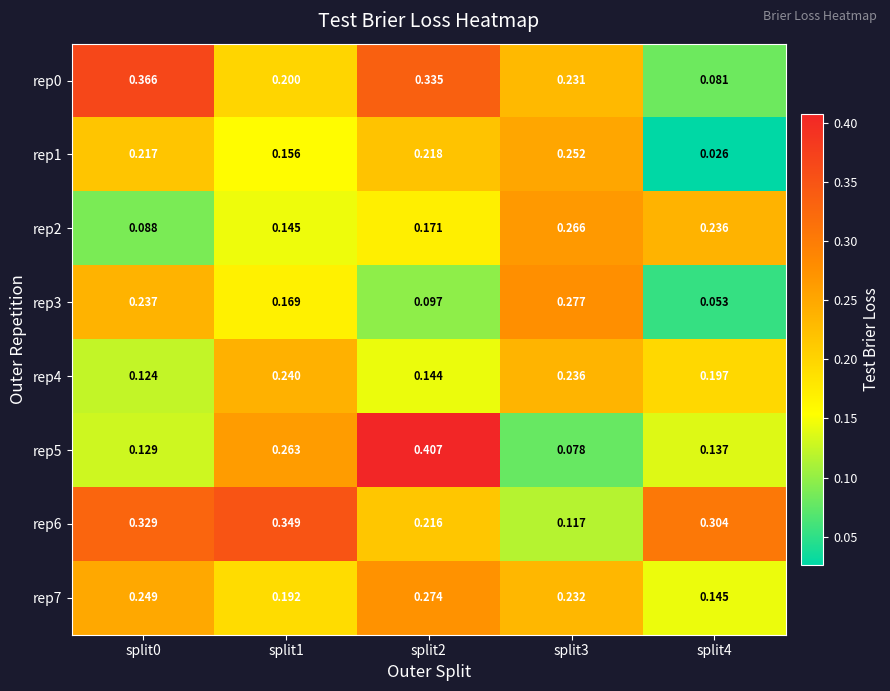

Which series changed the most between split1 and split2?

rep5